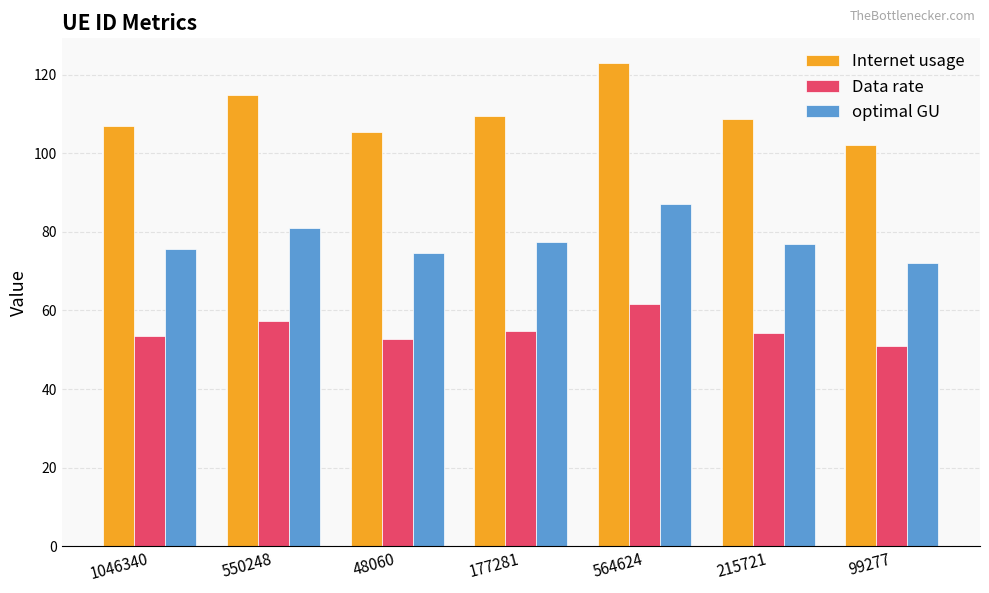

At 564624, list the series in order from largest to smallest.

Internet usage, optimal GU, Data rate